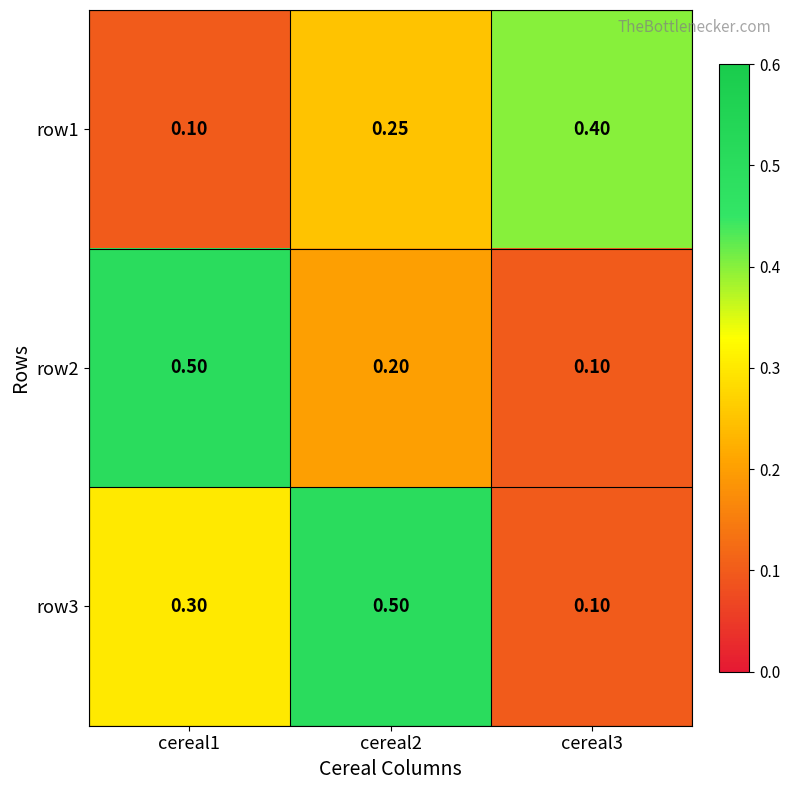

Is the value of row1 at cereal3 greater than the value of row3 at cereal2?

No